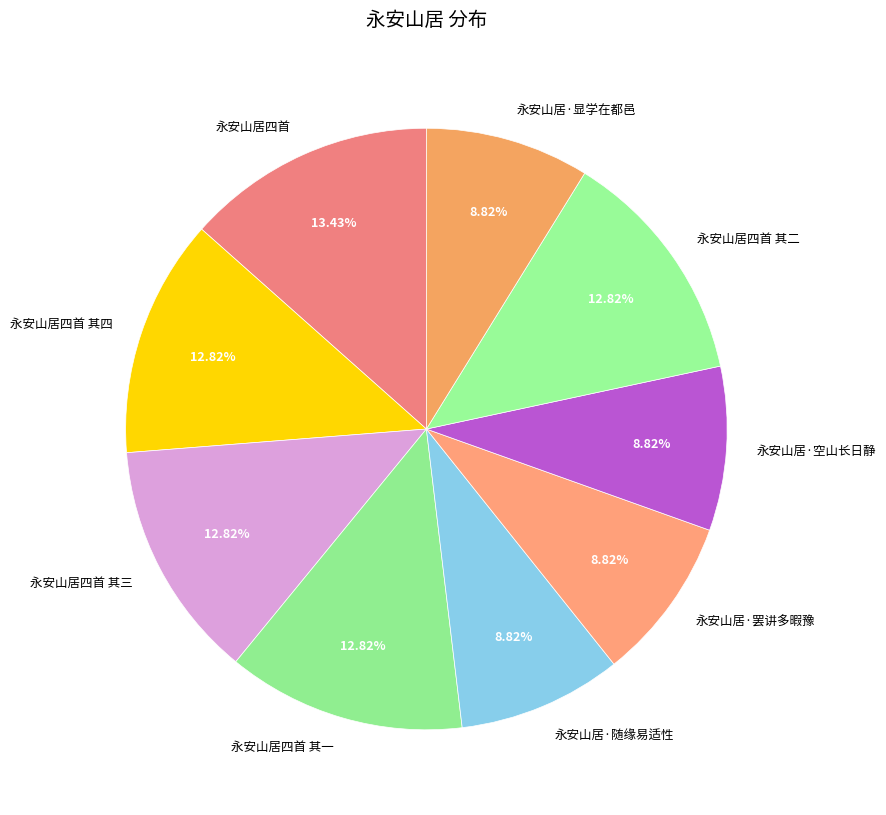

To the nearest percent, what is the difference between the largest and smallest slice percentages?

5%